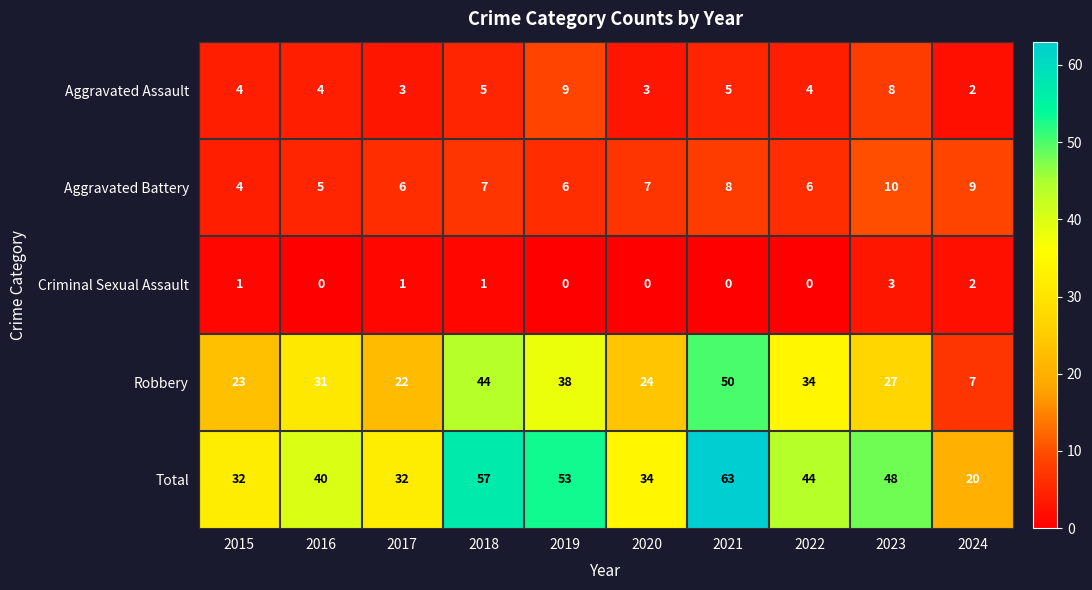

What is the greatest value displayed?

63